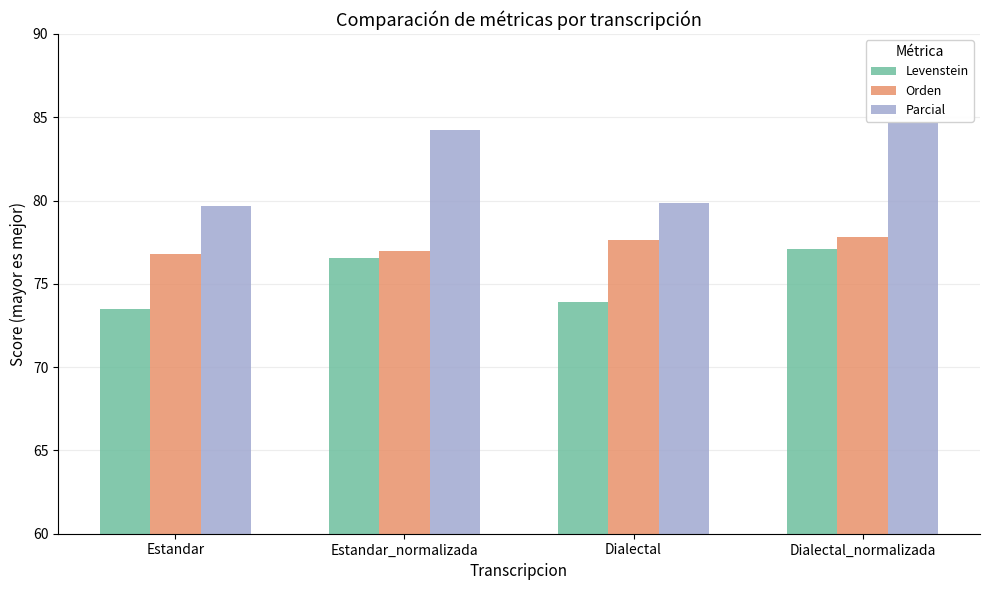

At which category is the sum across all series the highest?

Dialectal_normalizada